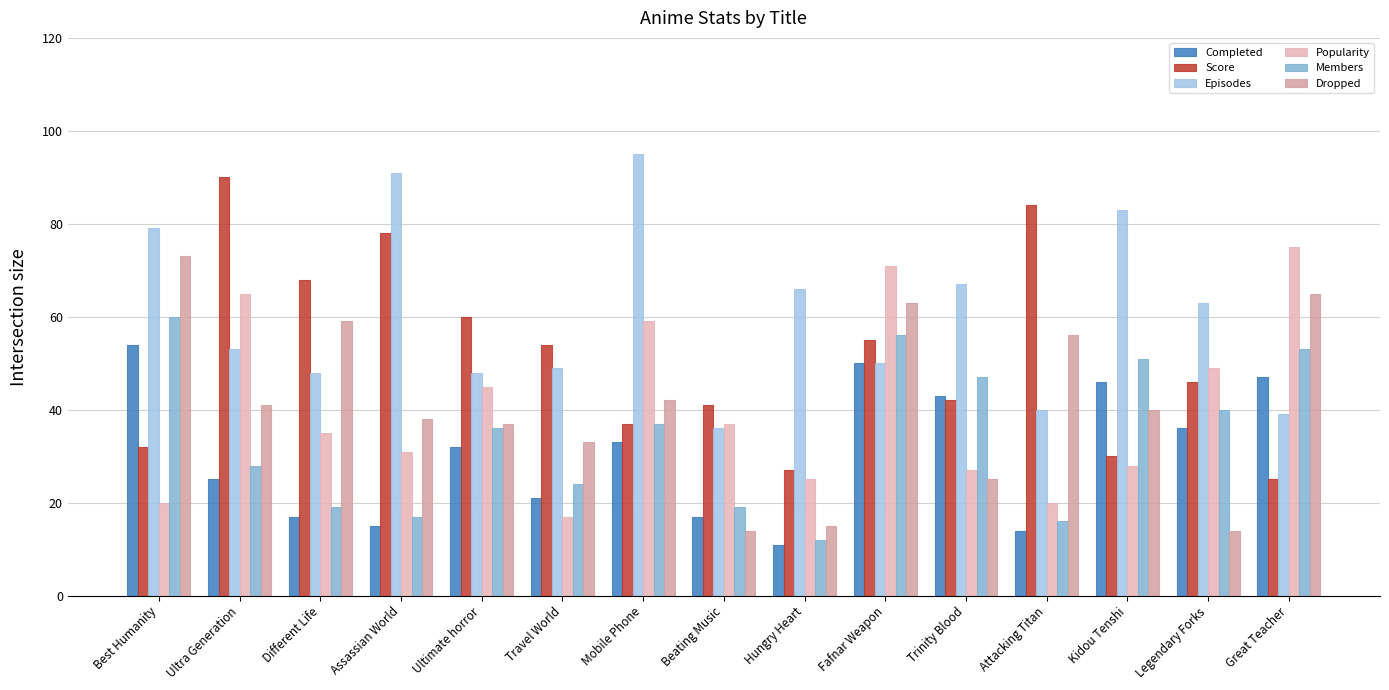

What is the maximum value shown in the chart?

95